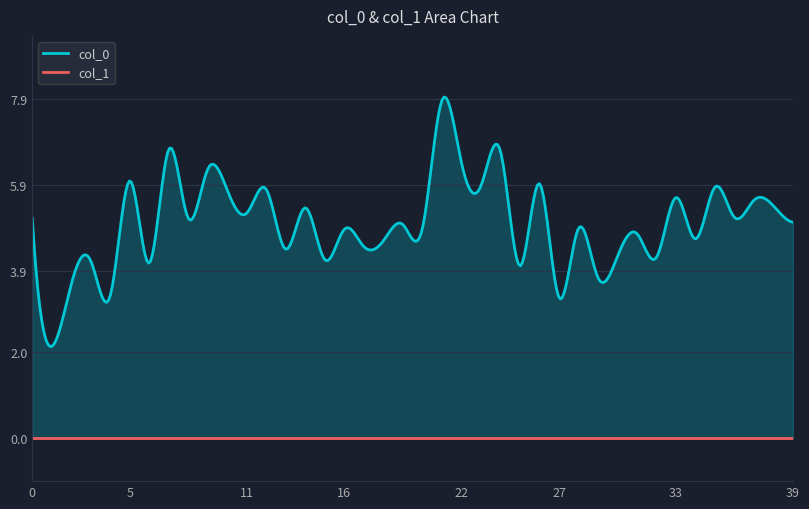

What is the difference between the col_0 values at 32 and 22?

2.2